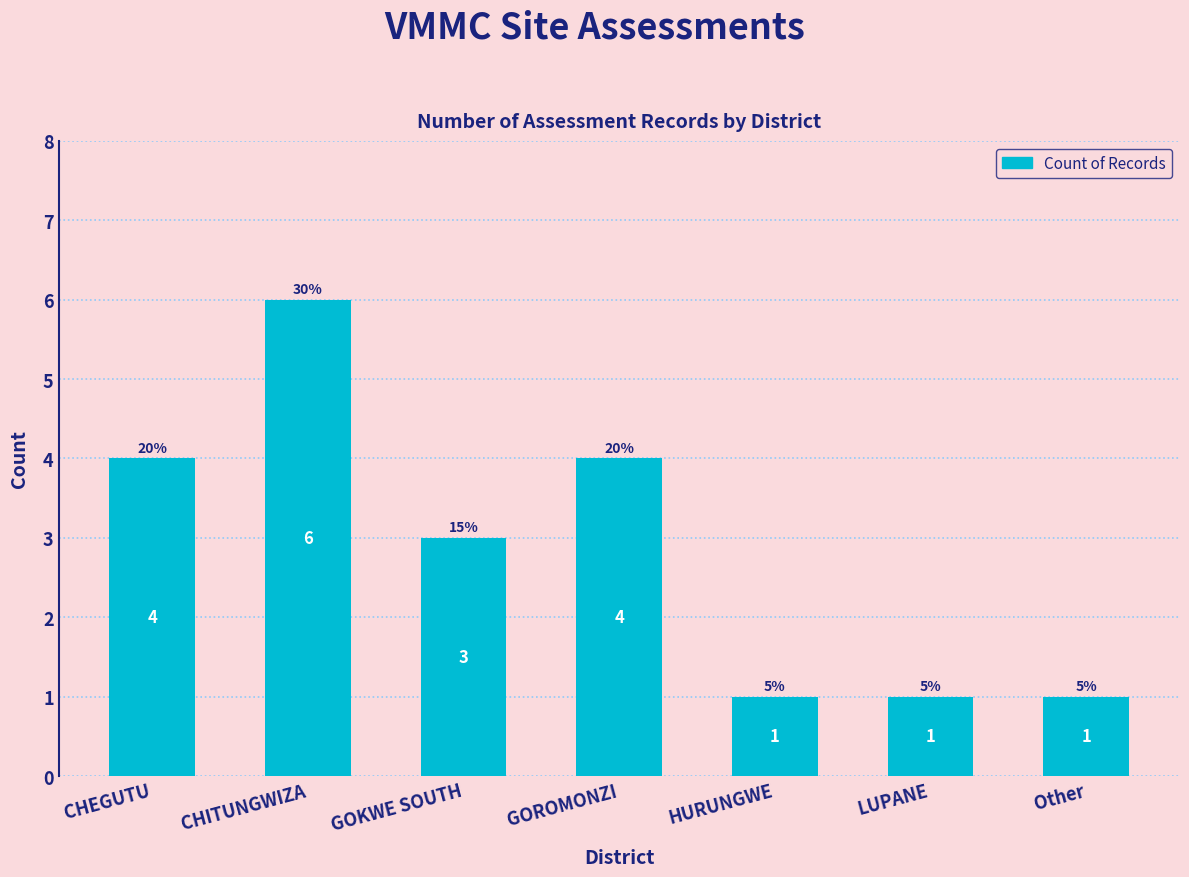

What is the label of the 1st bar from the left?

CHEGUTU